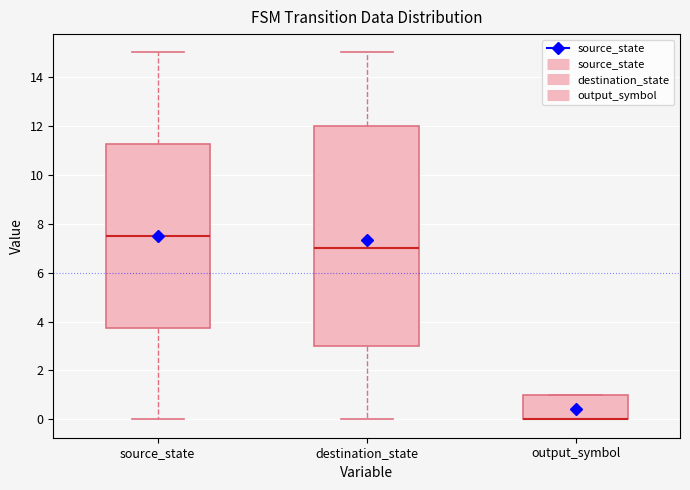

Reading left to right, read every box against the y-axis: the position of its median line, the range the box covers, and the ends of its whiskers. The values are not printed on the chart, so give them approximately, as read against the axis.

source_state: median 7.6, box 3.8 to 11.2, whiskers 0.0 to 15.0
destination_state: median 7.0, box 3.0 to 12.0, whiskers 0.0 to 15.0
output_symbol: median 0.0 (drawn on the box's lower edge), box 0.0 to 1.0, whiskers 0.0 to 1.0